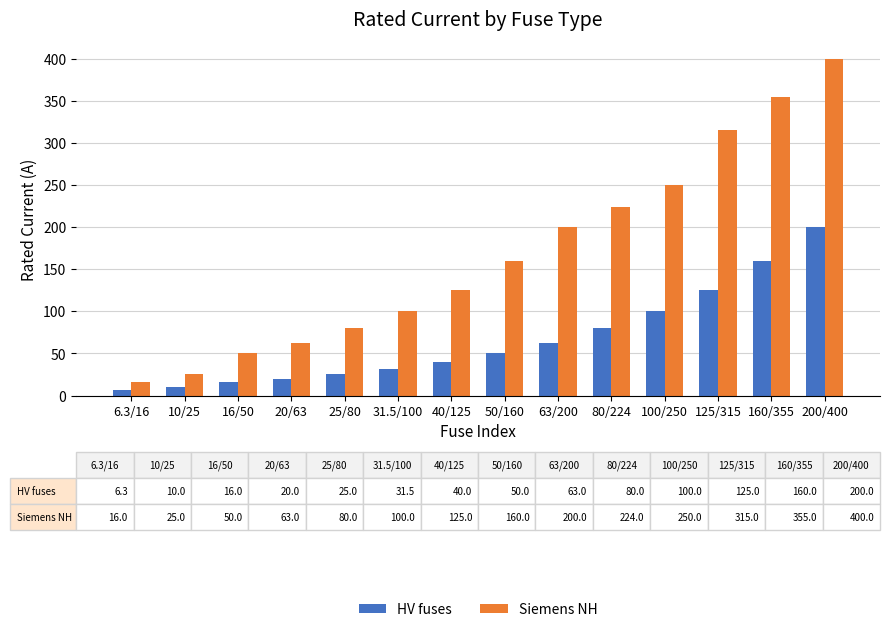

What is the label of the 12th bar from the left?

125/315